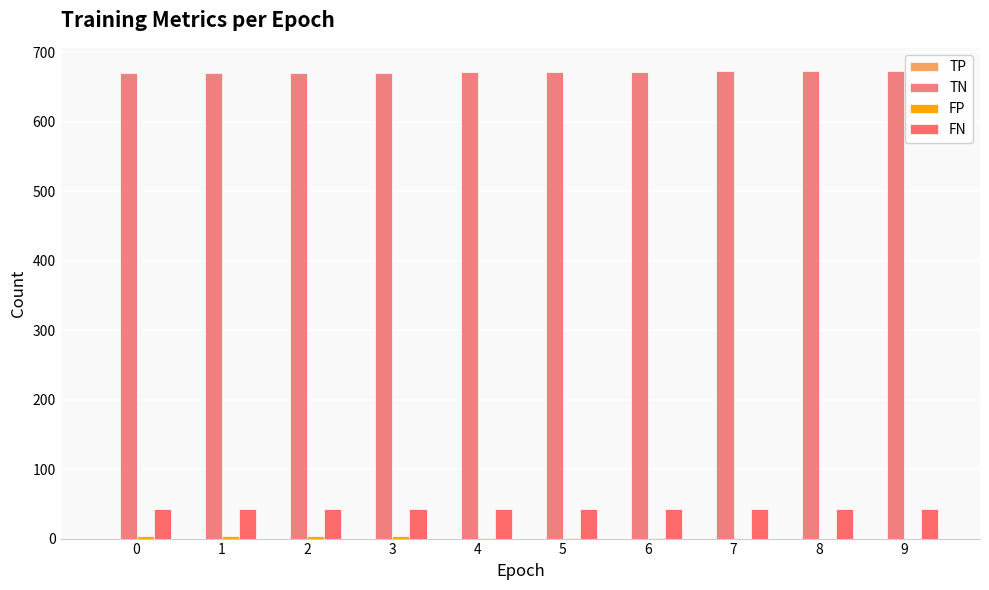

Reading left to right, transcribe all the data shown in this chart.

TP: 0=0	1=0	2=0	3=0	4=0	5=0	6=0	7=0	8=0	9=0
TN: 0=670	1=670	2=670	3=670	4=672	5=672	6=672	7=673	8=673	9=673
FP: 0=3	1=3	2=3	3=3	4=1	5=1	6=1	7=0	8=0	9=0
FN: 0=42	1=42	2=42	3=42	4=42	5=42	6=42	7=42	8=42	9=42